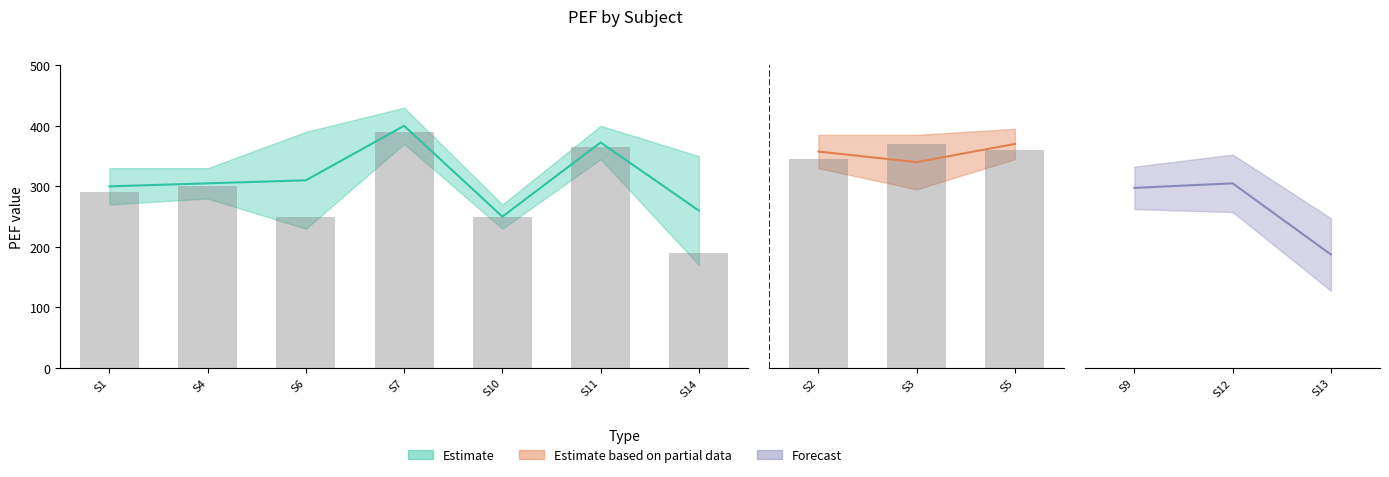

Is it true that pef_F equals 620 at 2?

False